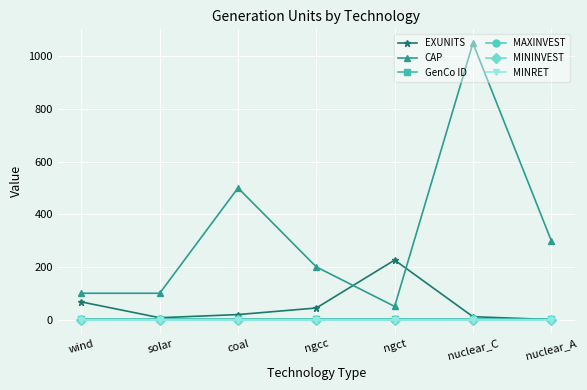

Is this an area chart (filled region under the line)?

No